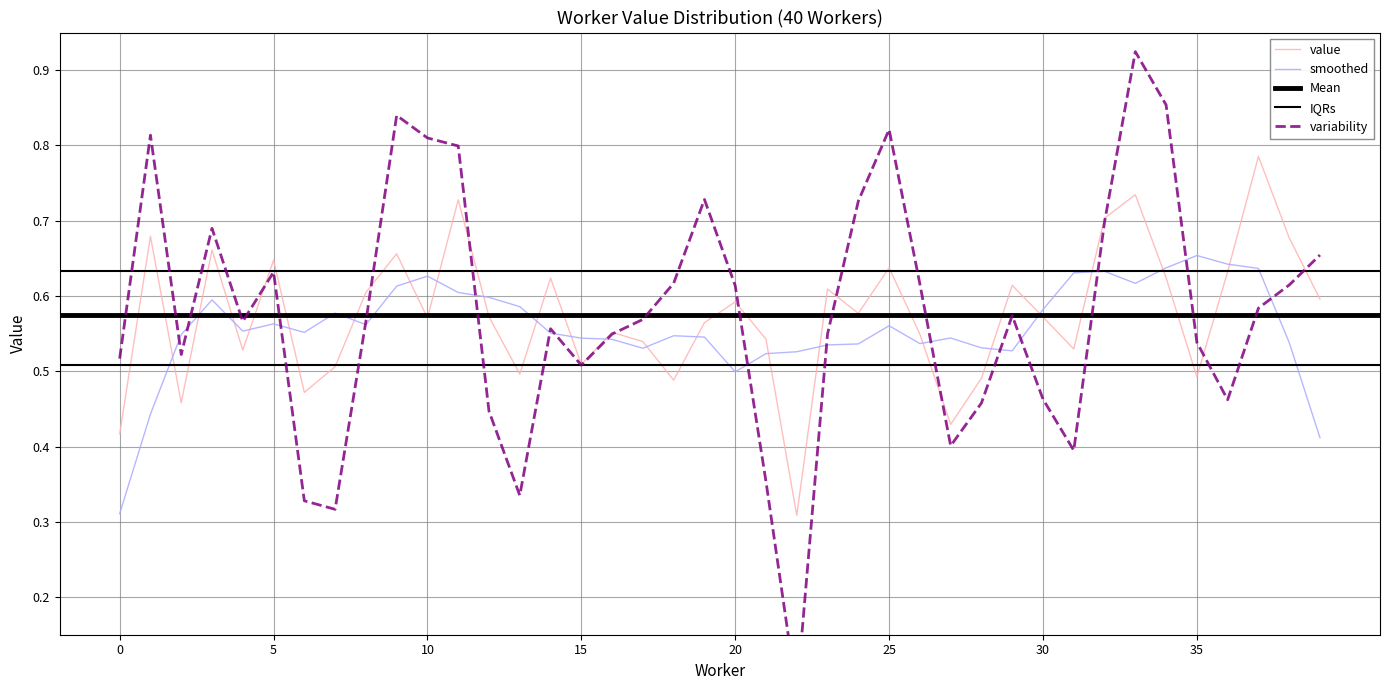

Does the chart display data point markers on the line(s)?

No